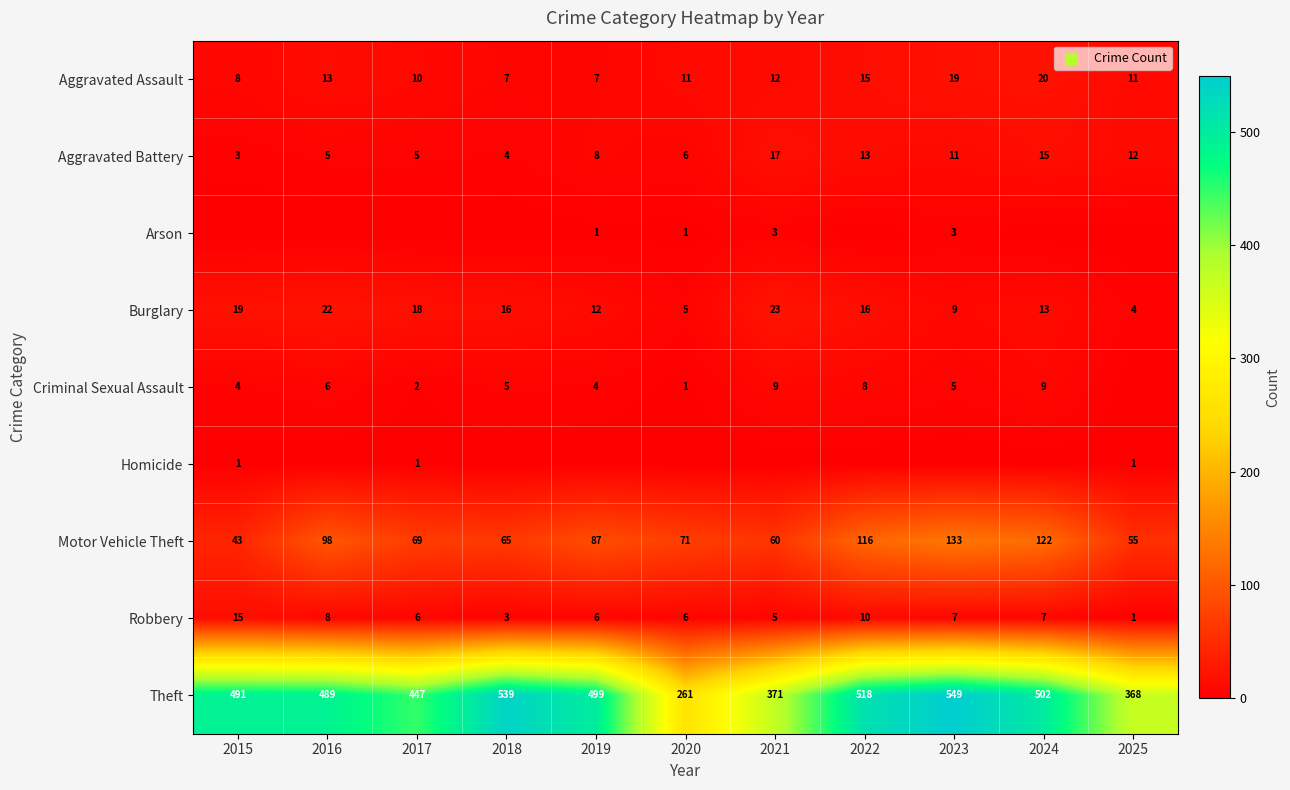

Where does the Burglary series first go above 16?

2015